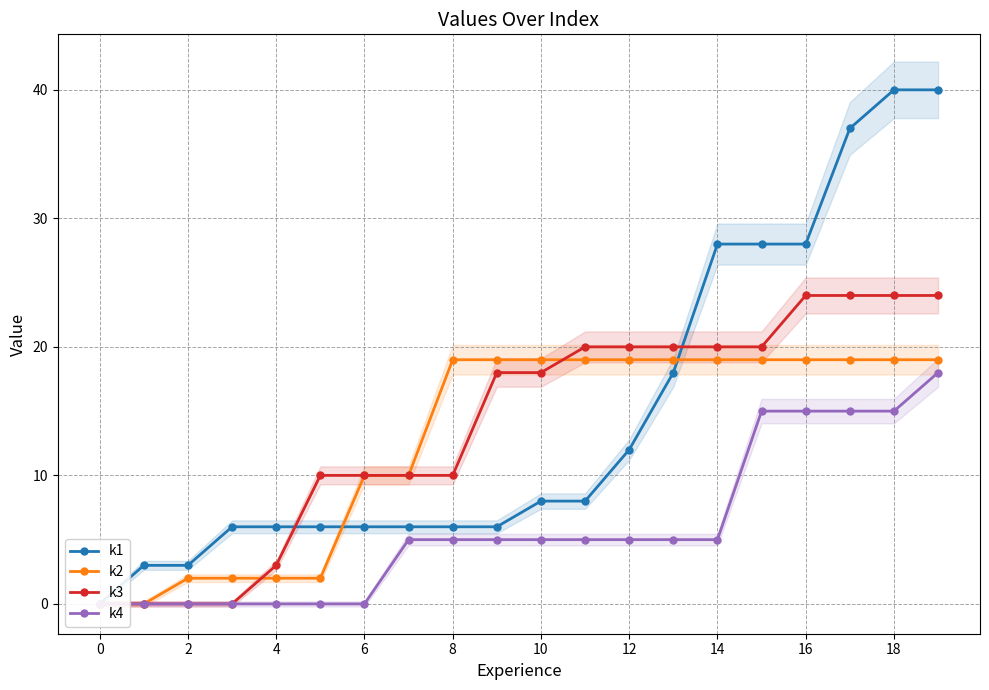

What is the difference between the maximum and minimum values in the k4 series?

18